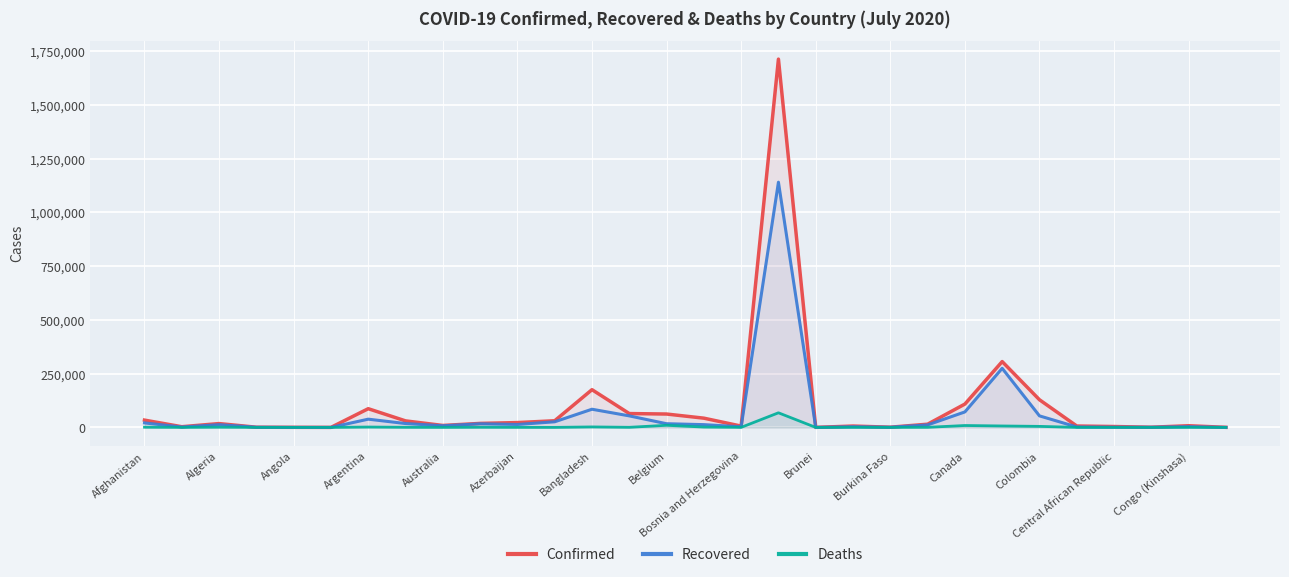

Which series has the largest range (max minus min)?

Confirmed